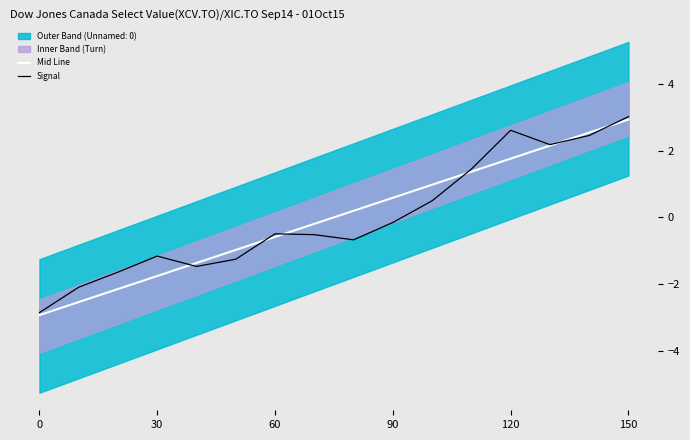

At how many categories does at least one series exceed 1?

5